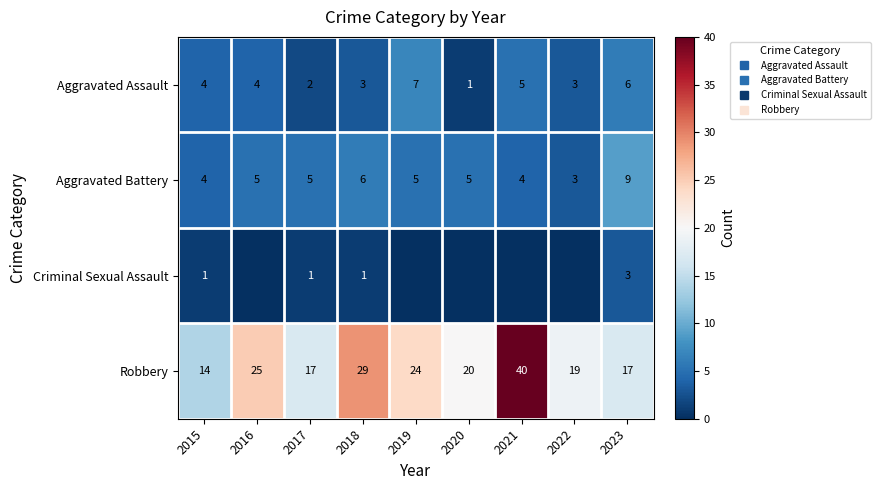

What is the lowest value of the Aggravated Battery series?

3